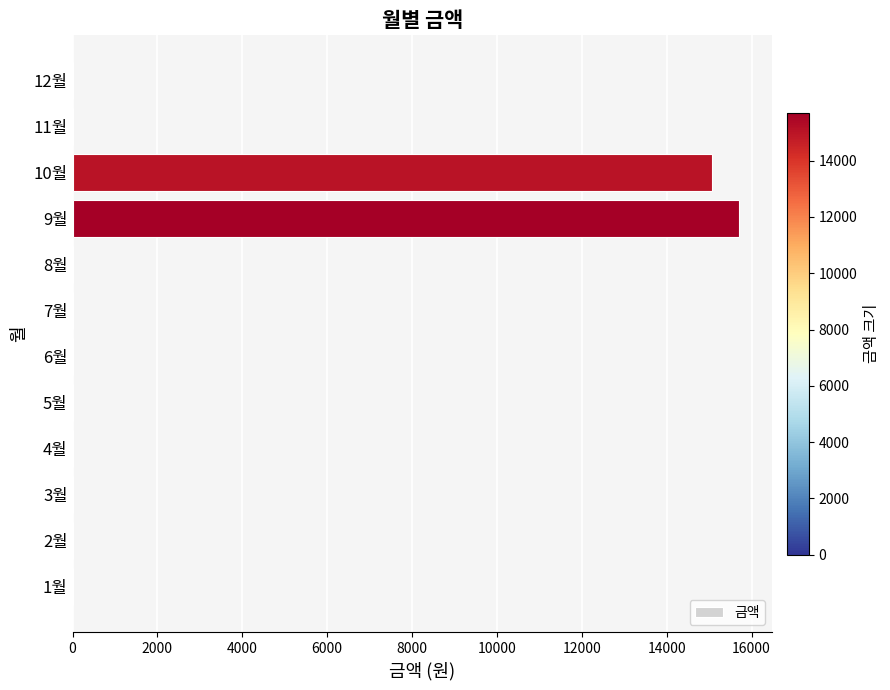

How many data points does each series have?

12